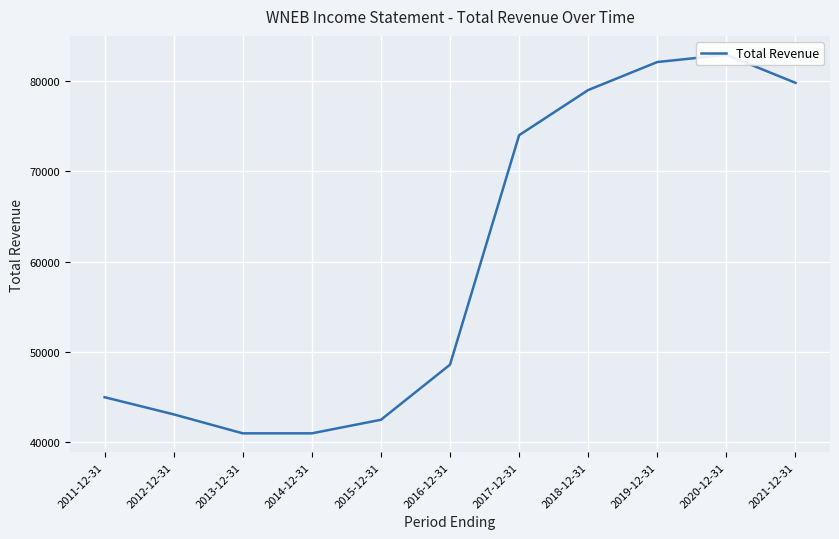

Which category has the lowest value across all series?

2013-12-31